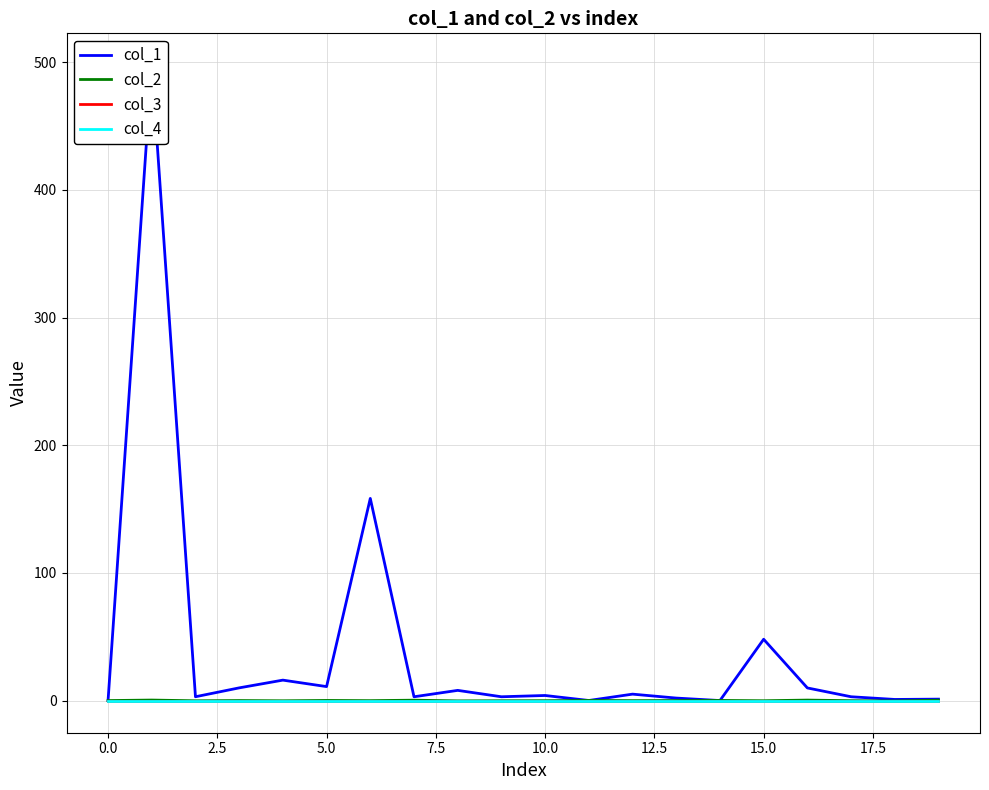

What are all the series names shown in the legend?

col_1, col_2, col_3, col_4